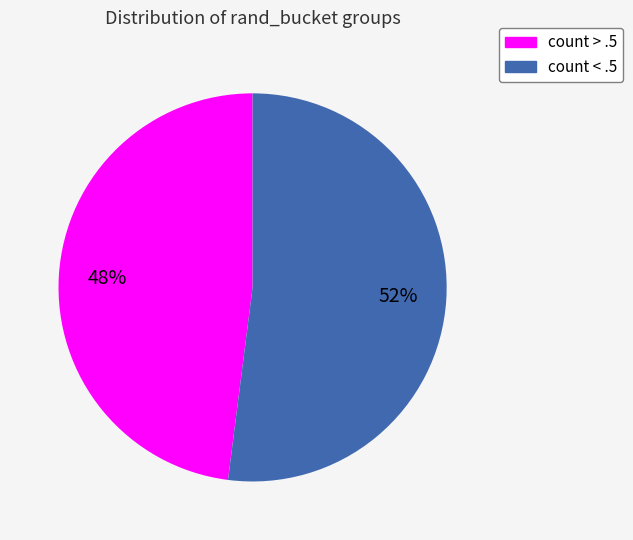

To the nearest percent, what portion does count < .5 represent?

52%